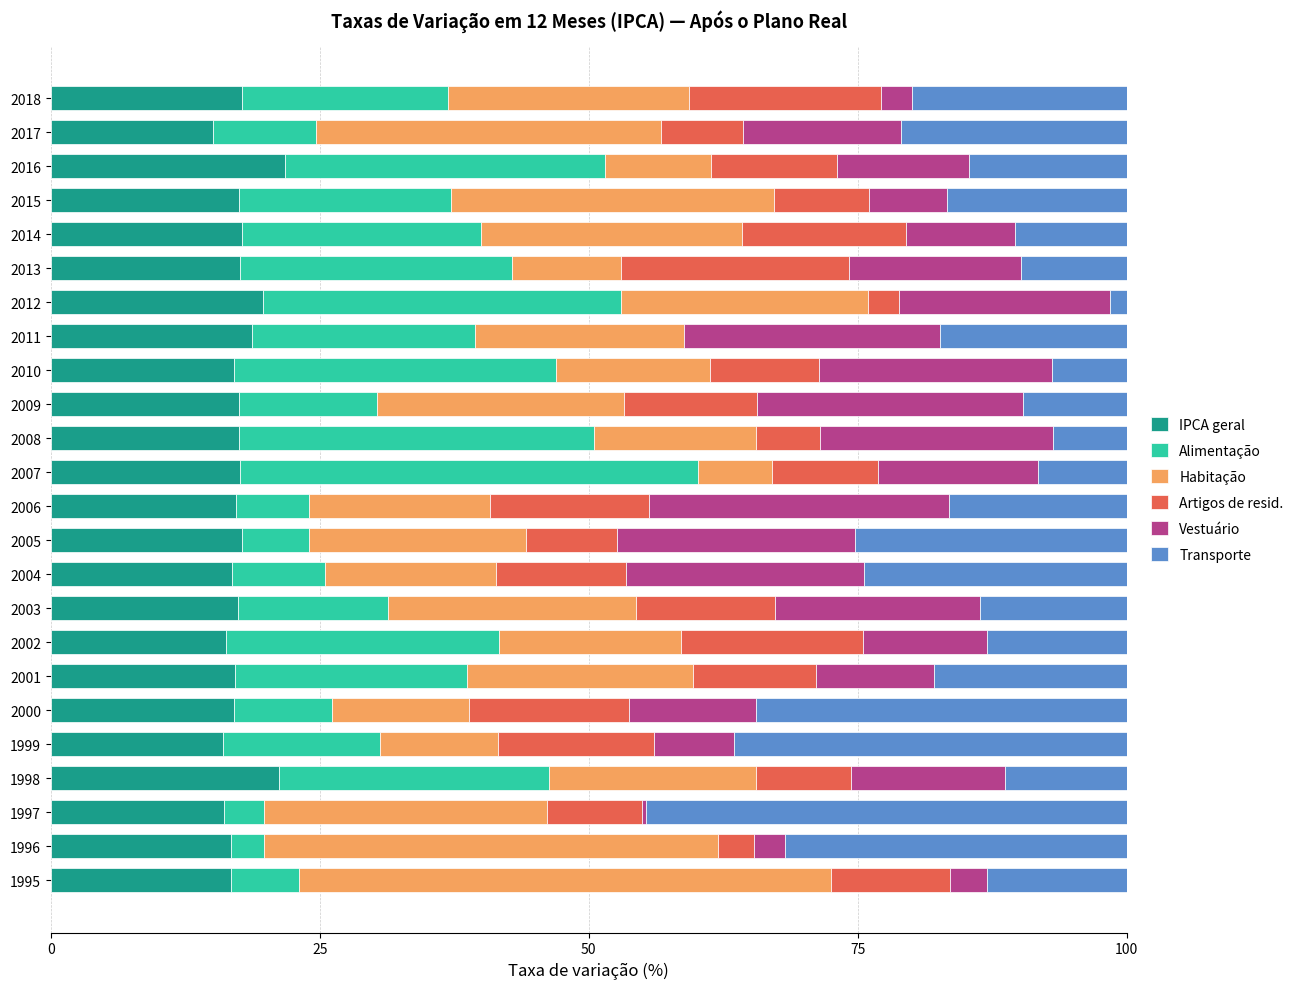

What is the highest value of the IPCA geral series?

21.7